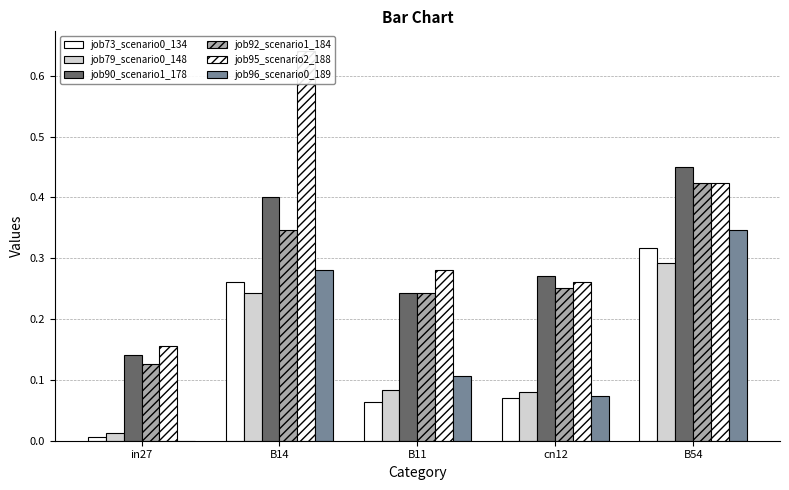

Read the job95_scenario2_18 value at in27.

0.2